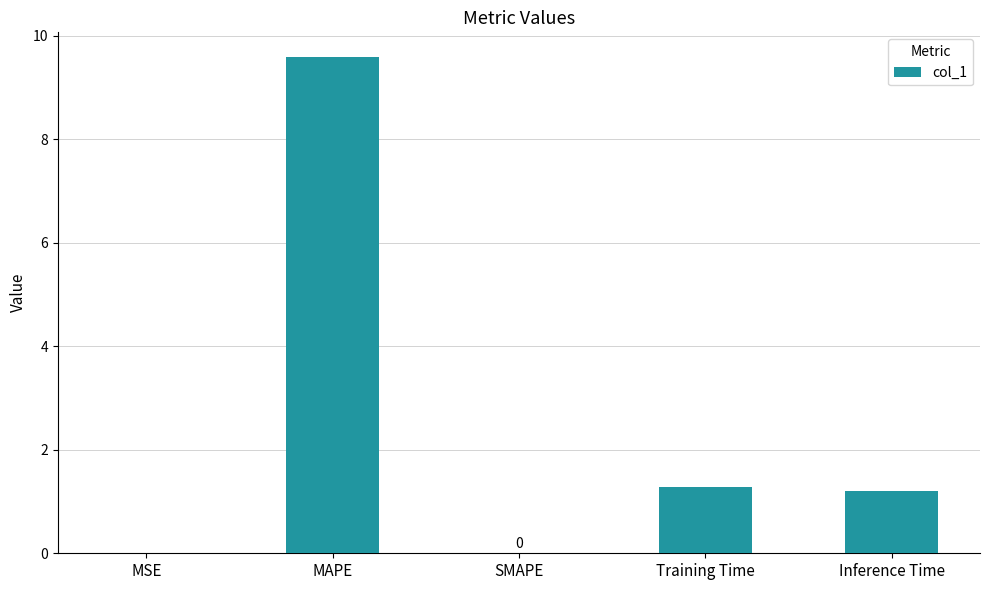

What is the sum of all values?

12.1